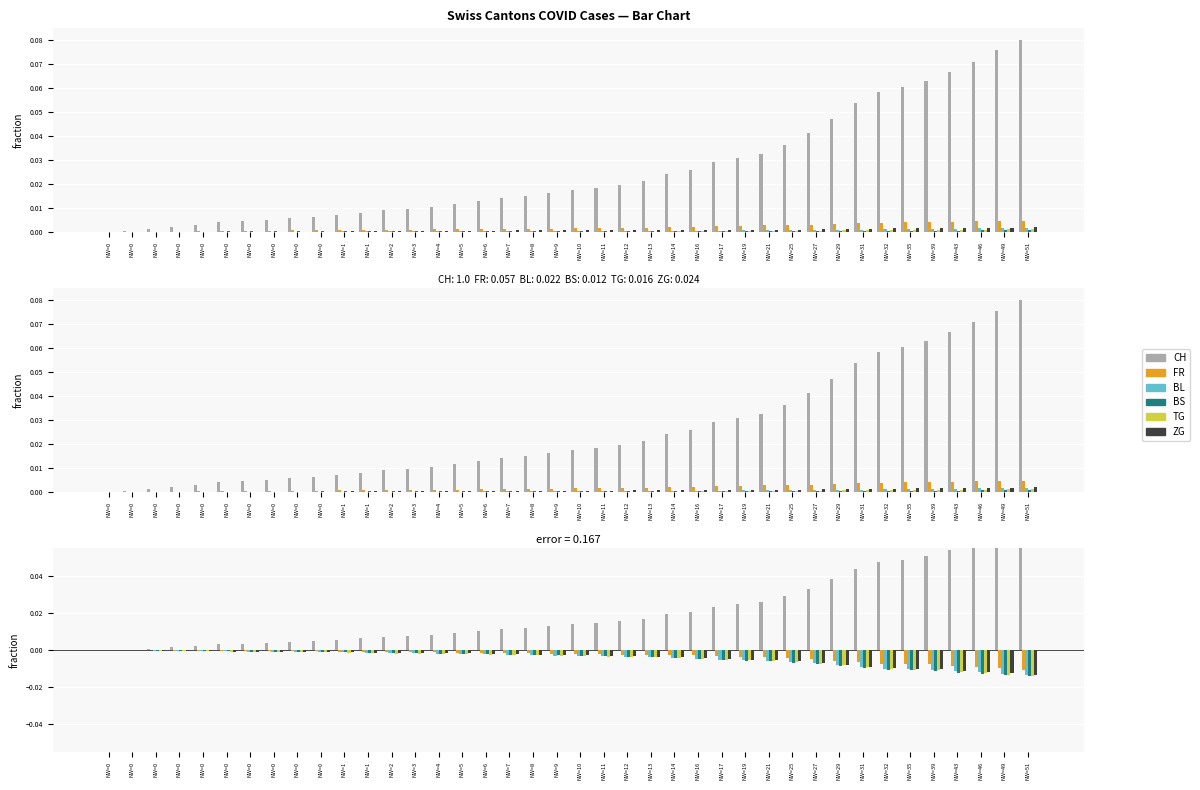

What is the highest value of the CH series?

0.1